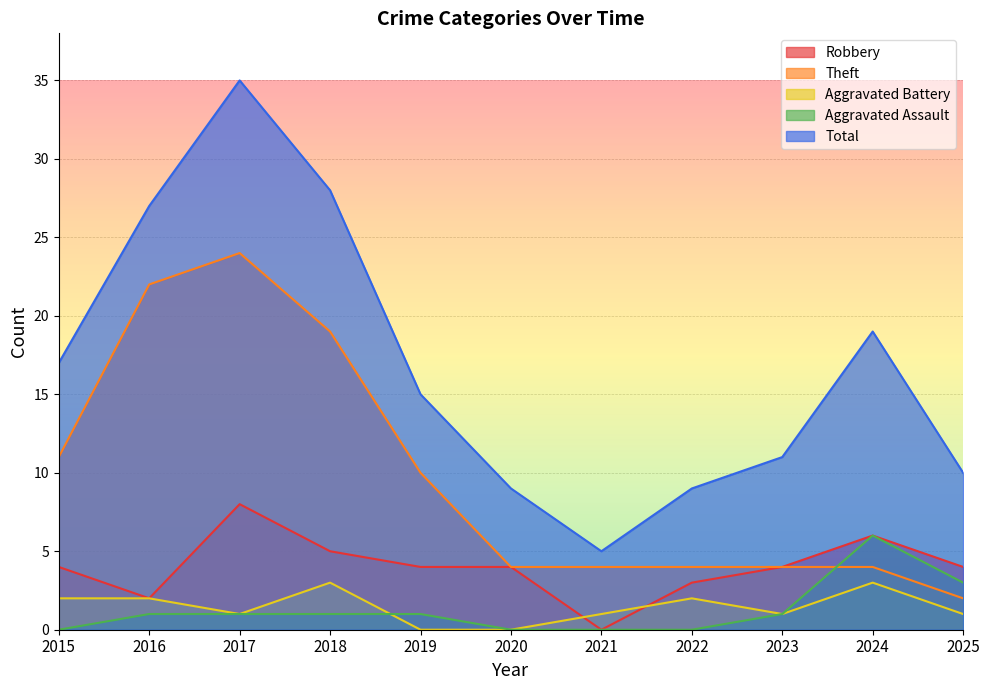

At which category does Aggravated Assault reach its first local peak?

2024